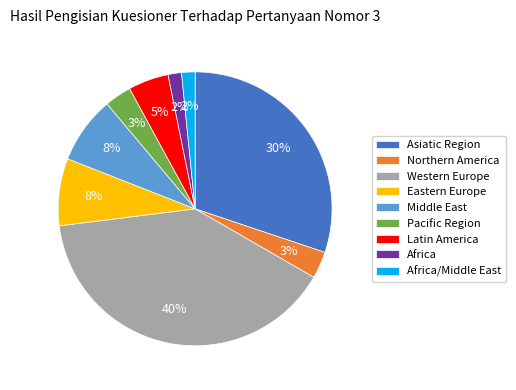

Which slice is the largest?

Western Europe